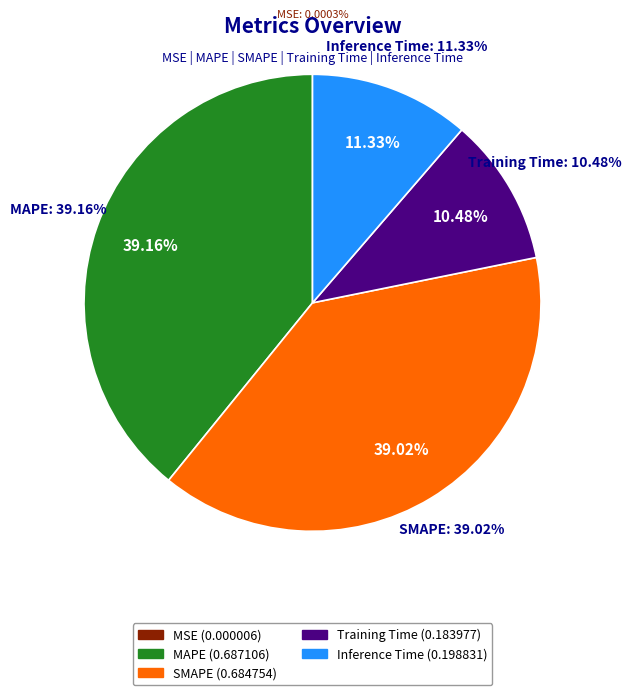

Is the sum of SMAPE and Training Time greater than half?

No